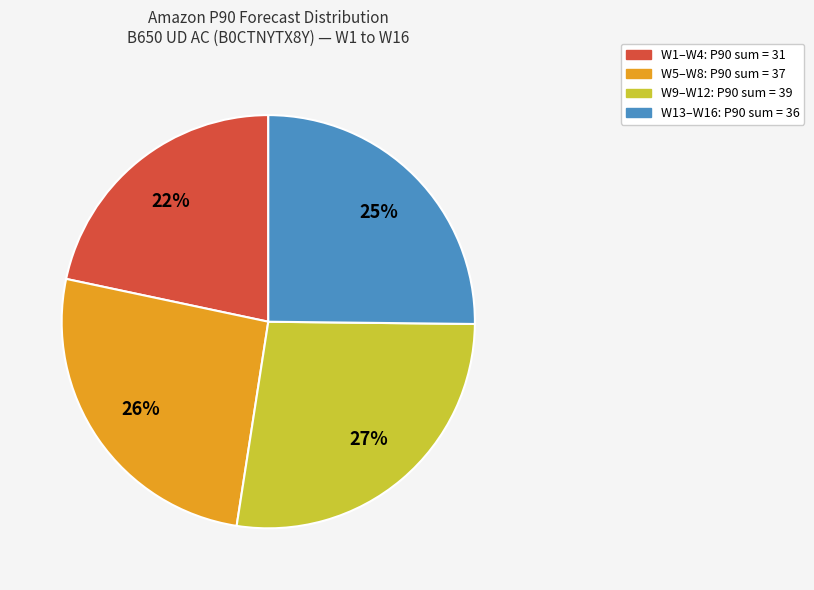

Is there any slice that represents more than half of the pie?

No